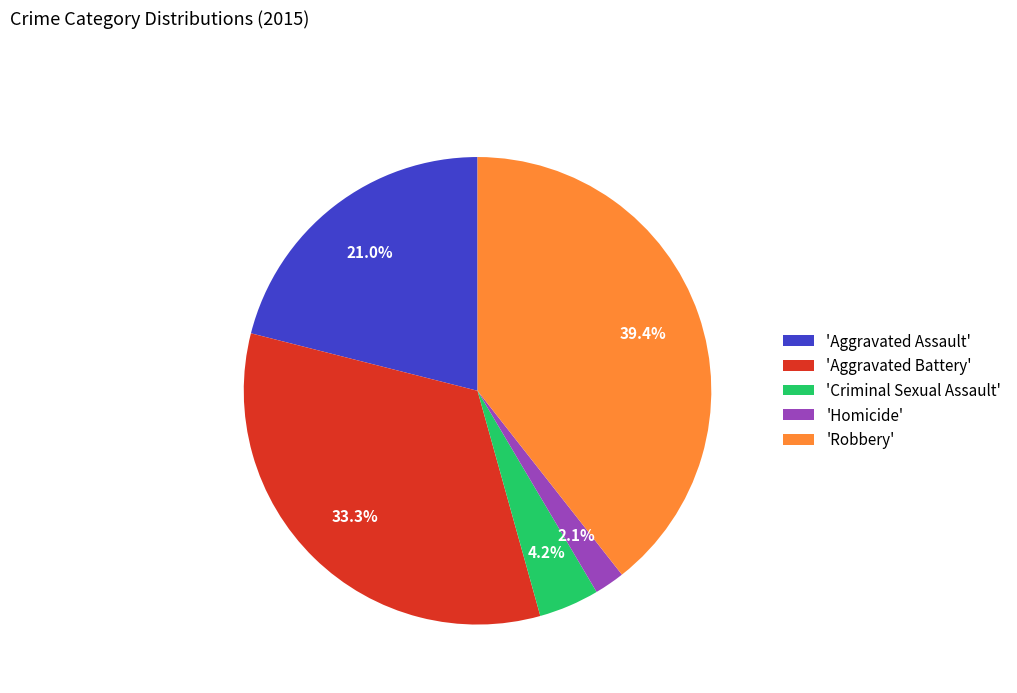

Does any single category account for the majority?

No